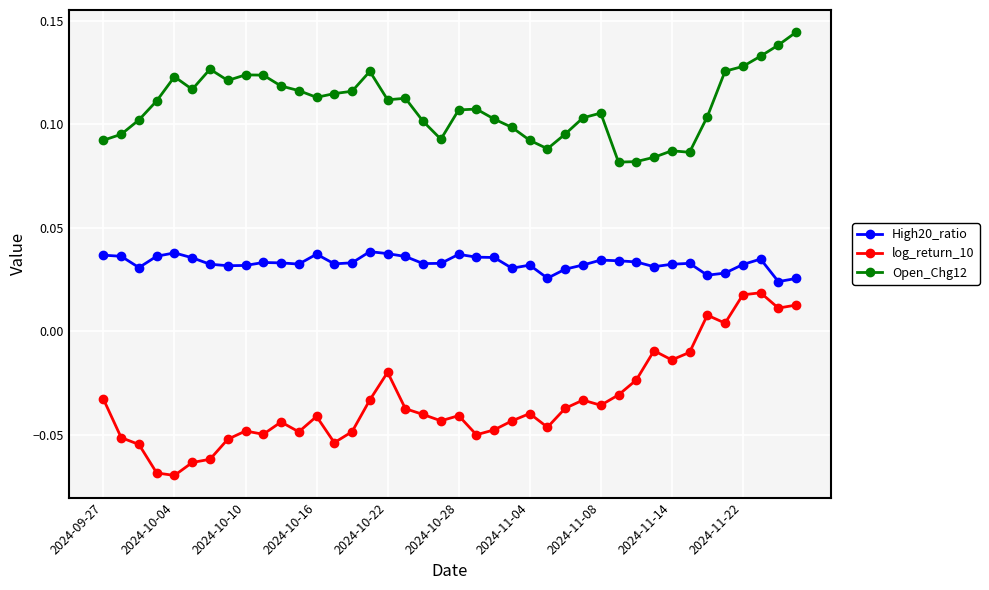

True or false: Open_Chg12 and log_return_10 intersect in this chart.

False